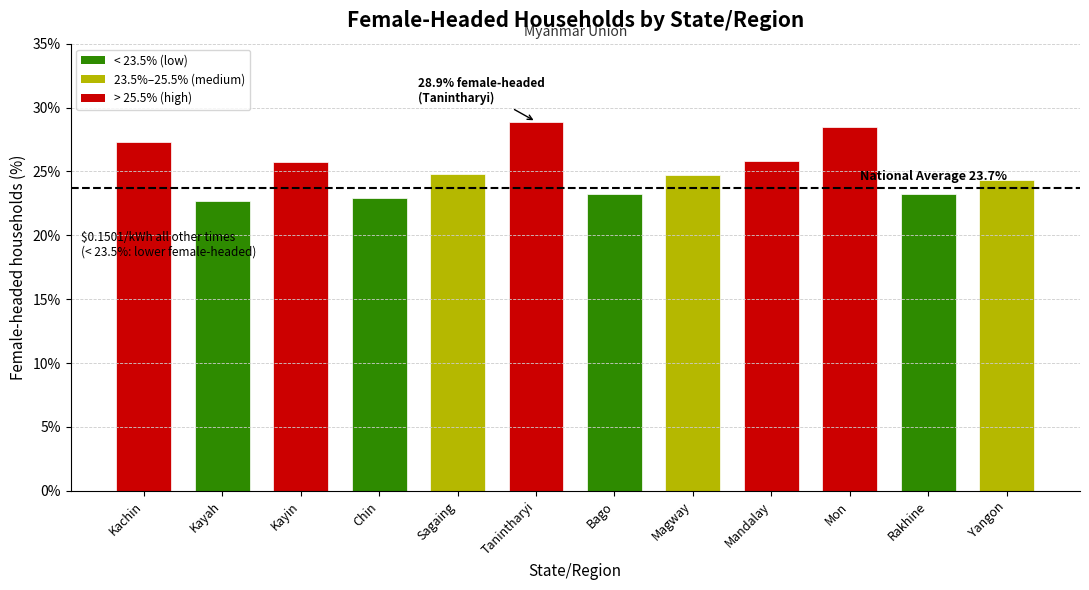

Approximately how many times larger is the value at Kayah compared to Mon?

0.8